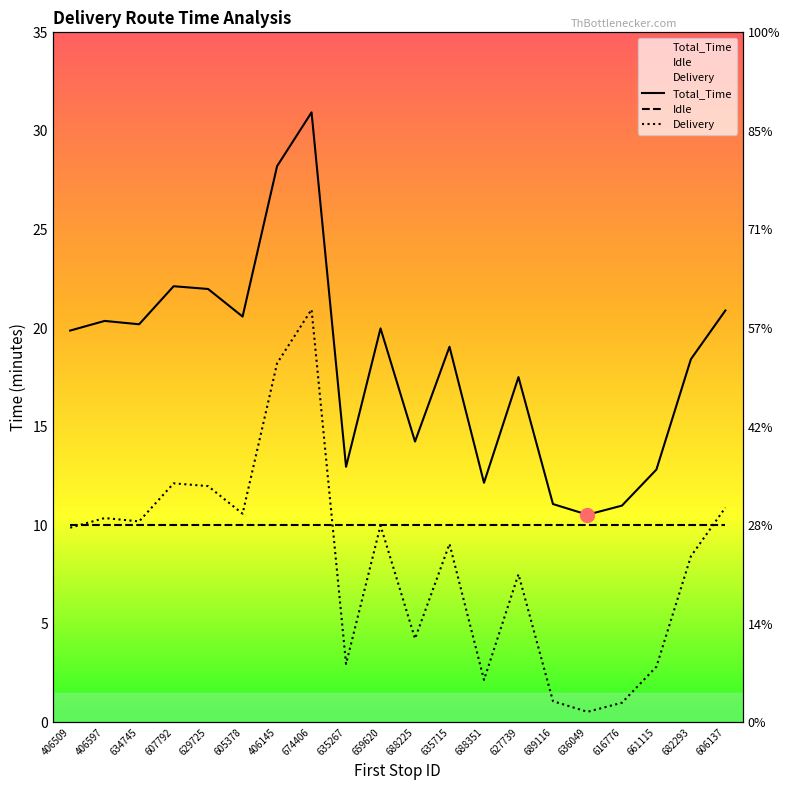

What is the sum of all Total_Time values?

364.9